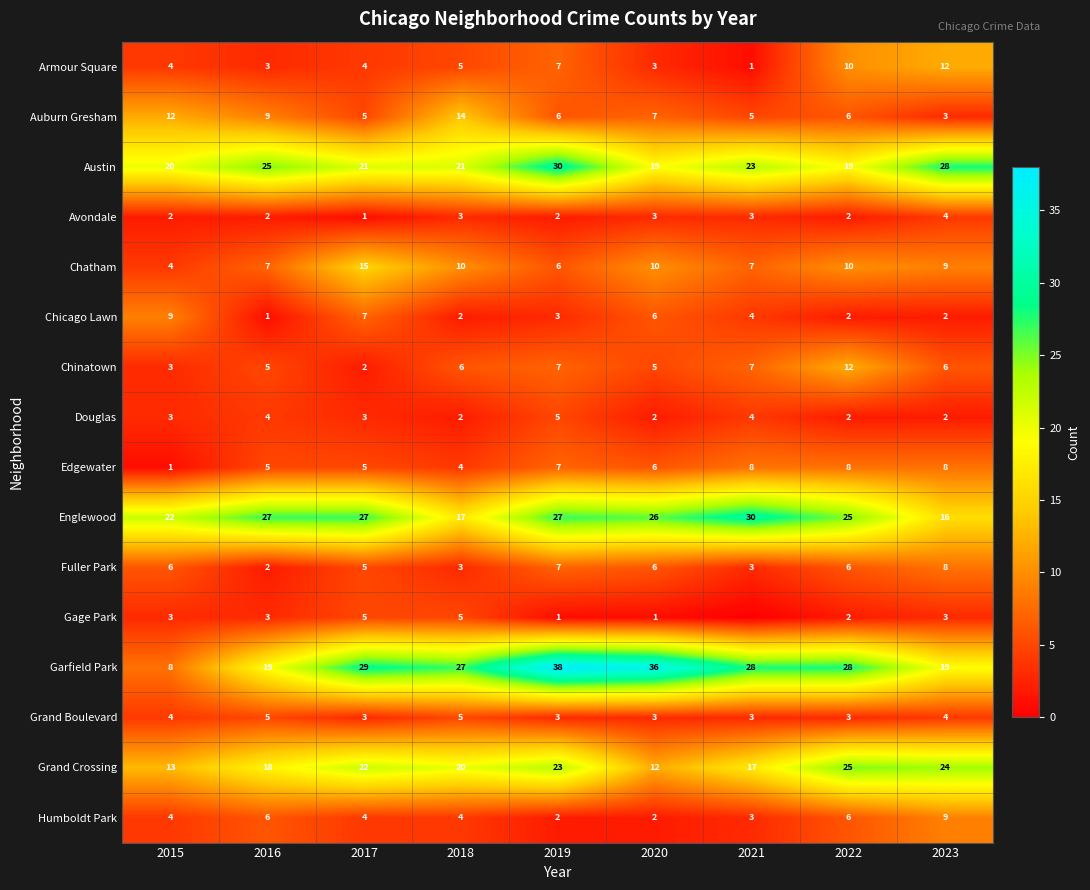

The Auburn Gresham series shows 3 at 2015. True or false?

False